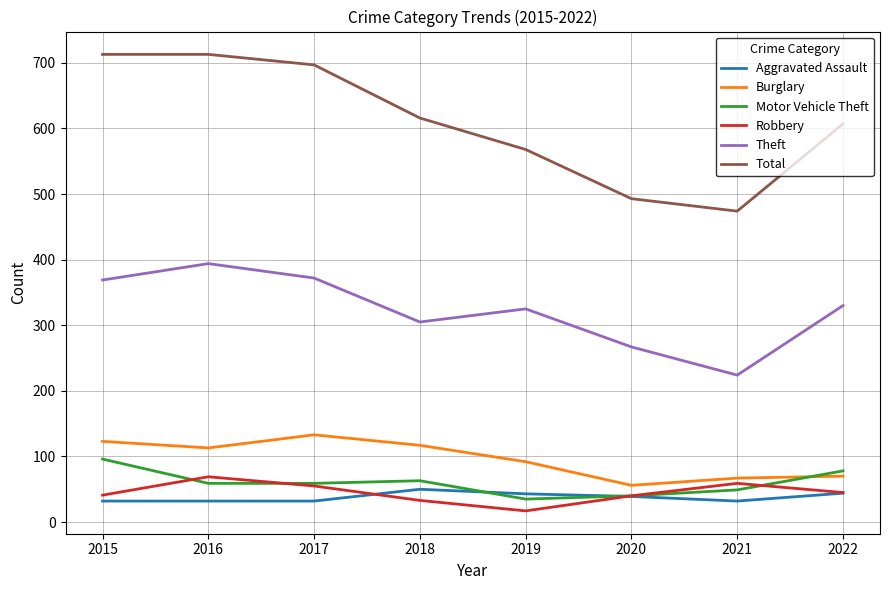

True or false: Aggravated Assault and Burglary intersect in this chart.

False